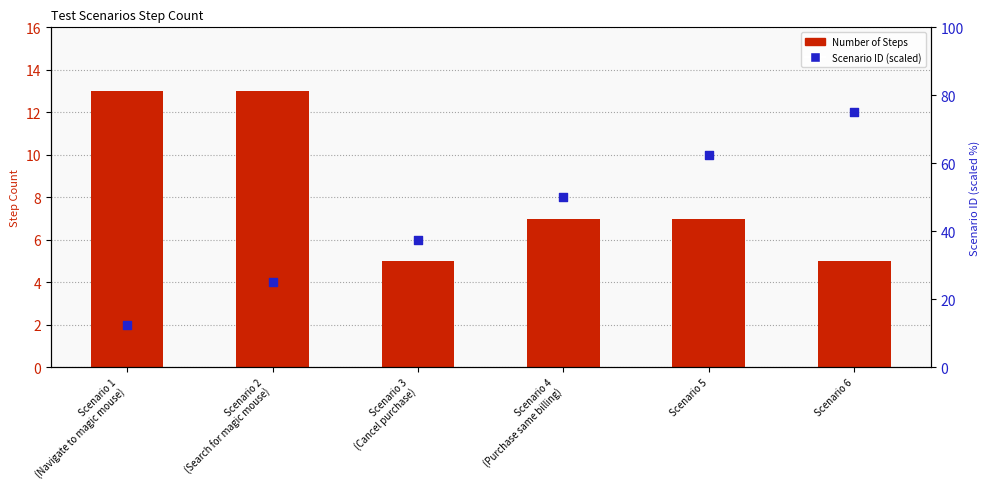

At which category is the sum across all series the highest?

Scenario 6